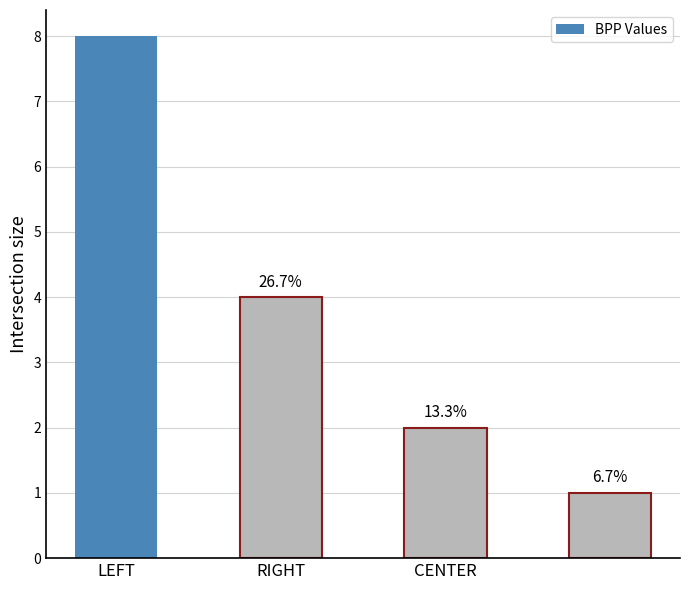

Are the bars horizontal?

No